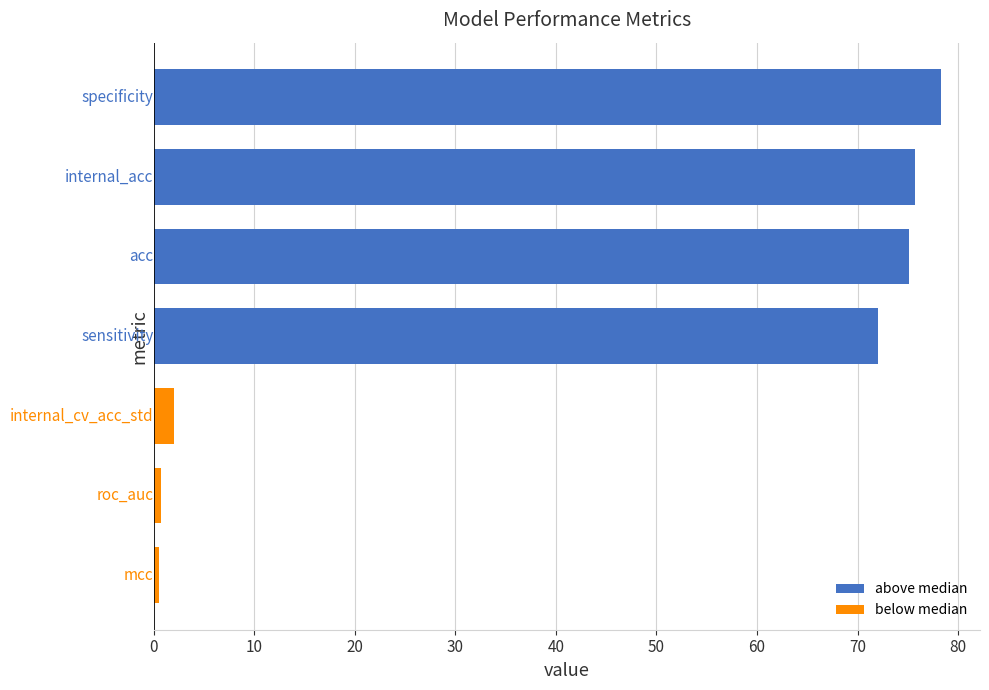

What is the maximum value shown in the chart?

78.3